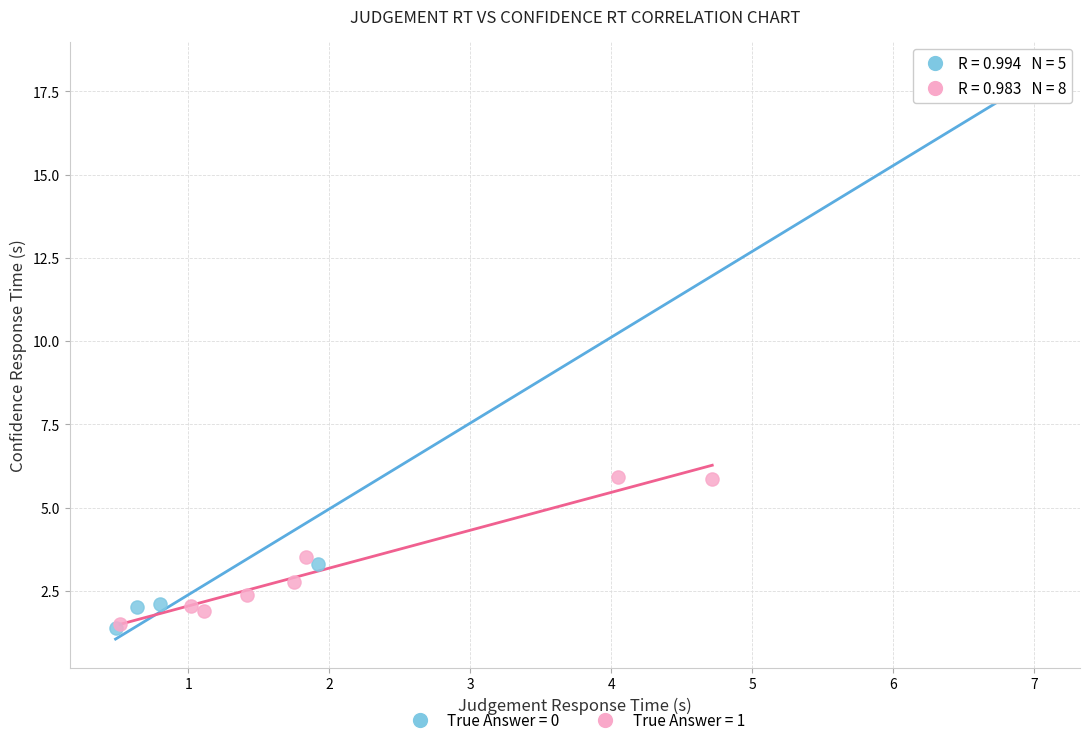

Which series has the largest Y range (max minus min)?

True Answer = 0